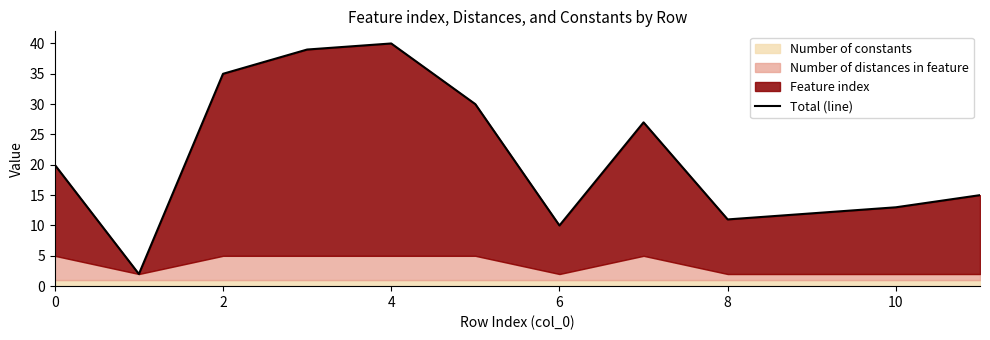

How many points are lower than both their immediate neighbors (excluding endpoints)?

3